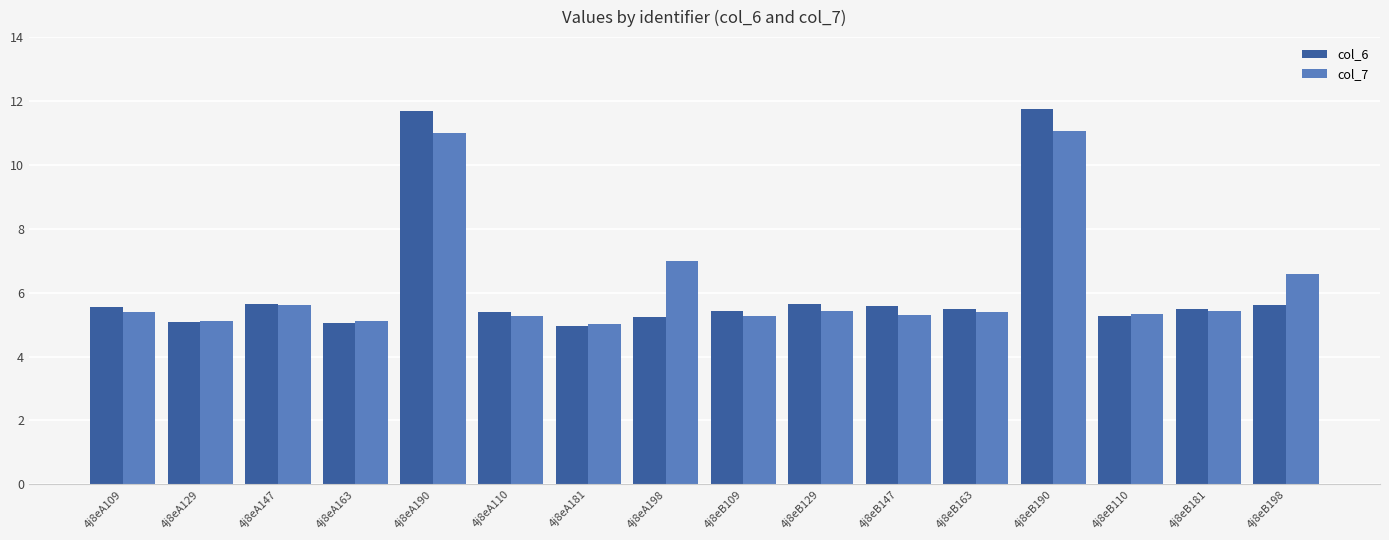

The value of col_7 at 4j8eB129 is 7.6. True or false?

False